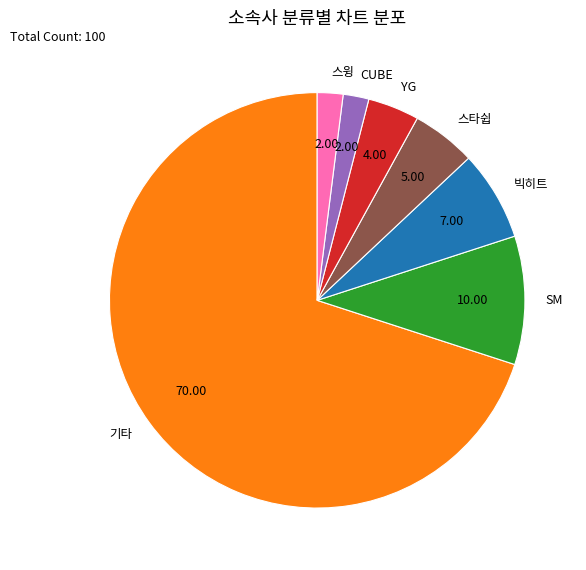

How many slices are in this pie chart?

7